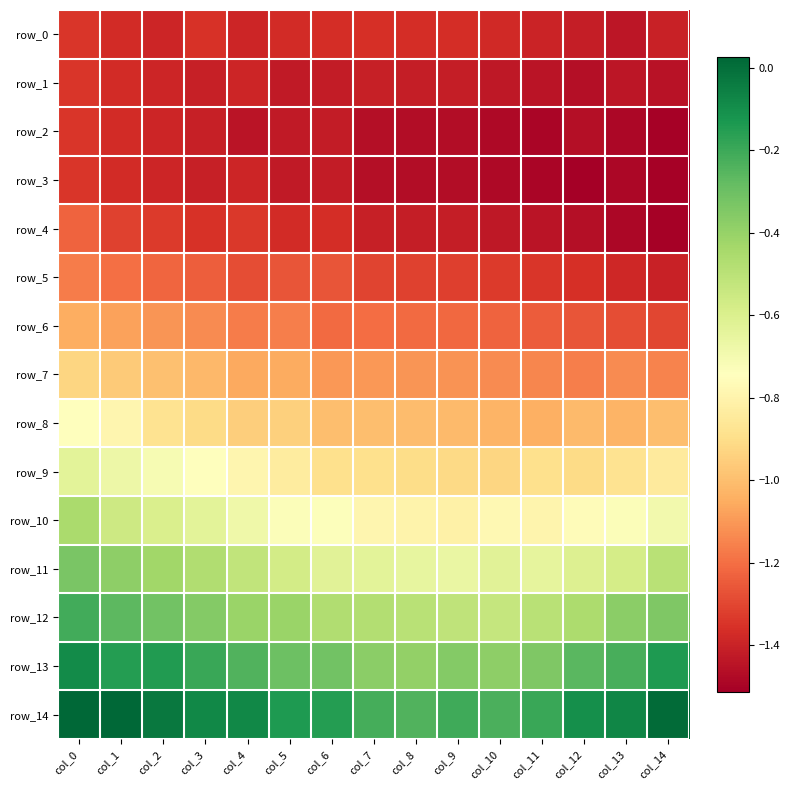

Is it true that row_3 equals -0.9 at col_6?

False